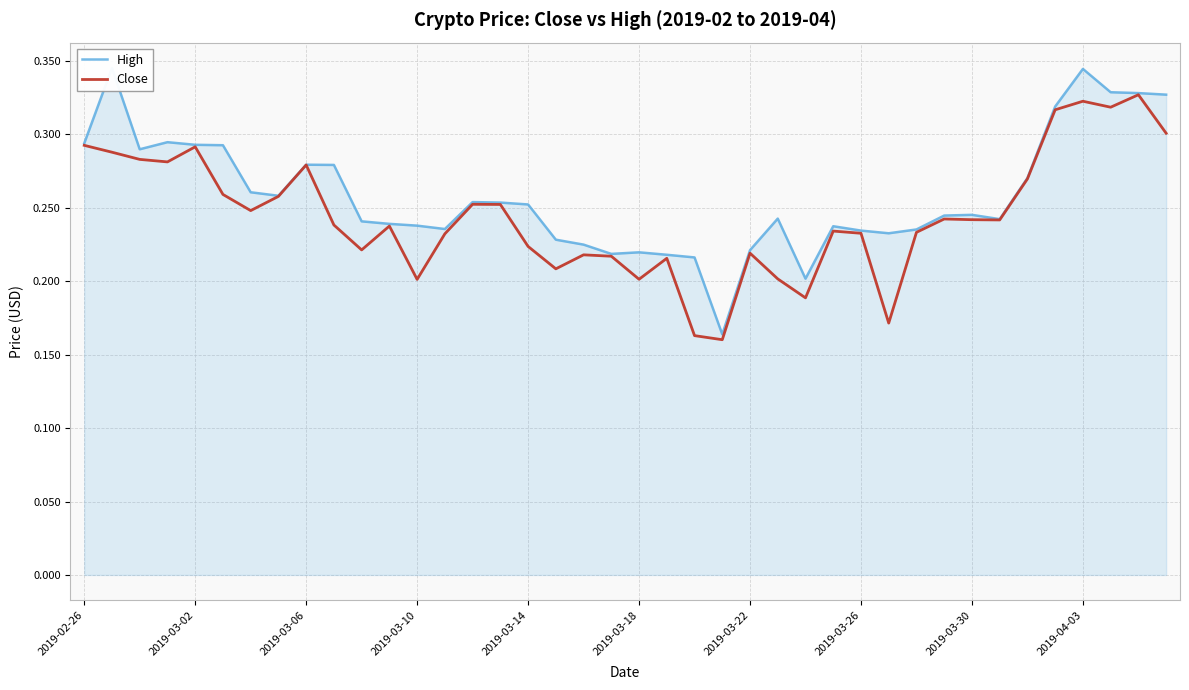

In High, how many points are higher than both neighbors (excluding endpoints)?

9